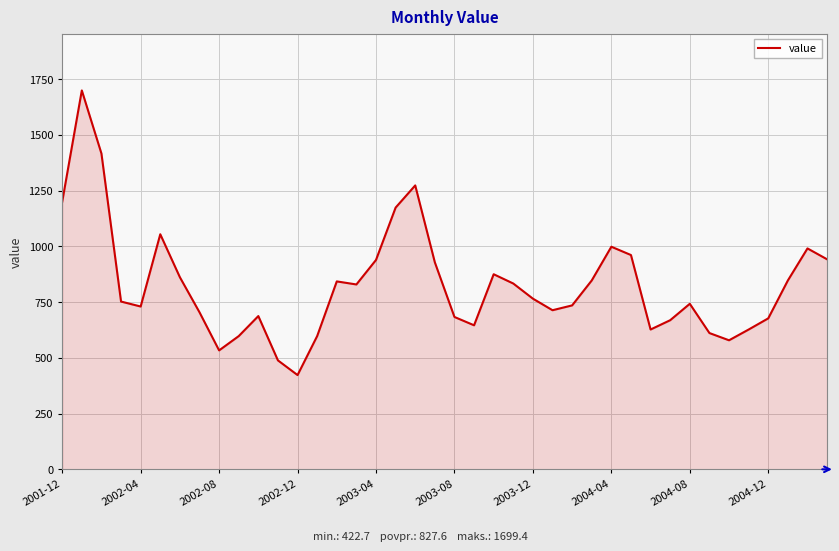

What is the smallest value displayed?

422.7